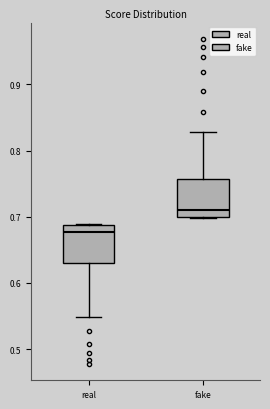

Reading left to right, transcribe this box plot: for each box, give where its median line is, the range the box spans, and where its two whiskers end, as read against the y-axis. The values are not printed on the chart, so give them approximately, as read against the axis.

real: median 0.68, box 0.63 to 0.69, whiskers 0.55 to 0.69
fake: median 0.71, box 0.70 to 0.76, whiskers 0.70 to 0.83